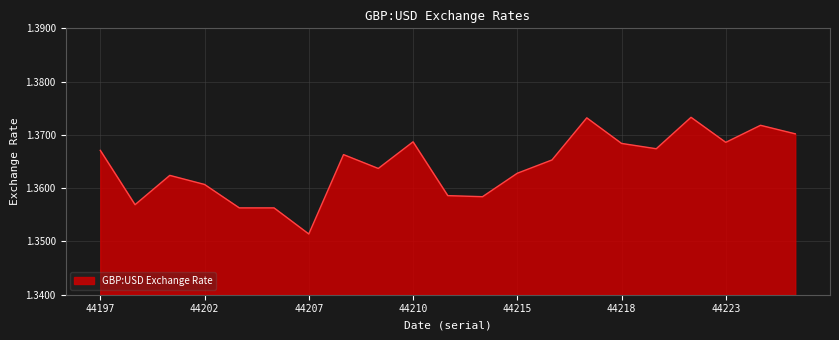

Reading left to right, list all the values displayed in this chart.

1.4	1.4	1.4	1.4	1.4	1.4	1.4	1.4	1.4	1.4	1.4	1.4	1.4	1.4	1.4	1.4	1.4	1.4	1.4	1.4	1.4